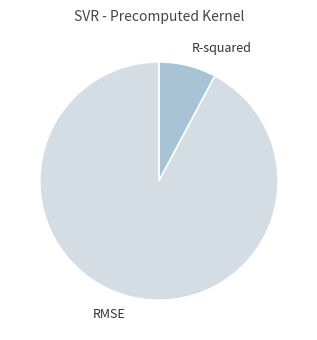

Does R-squared represent more than half of the total?

No